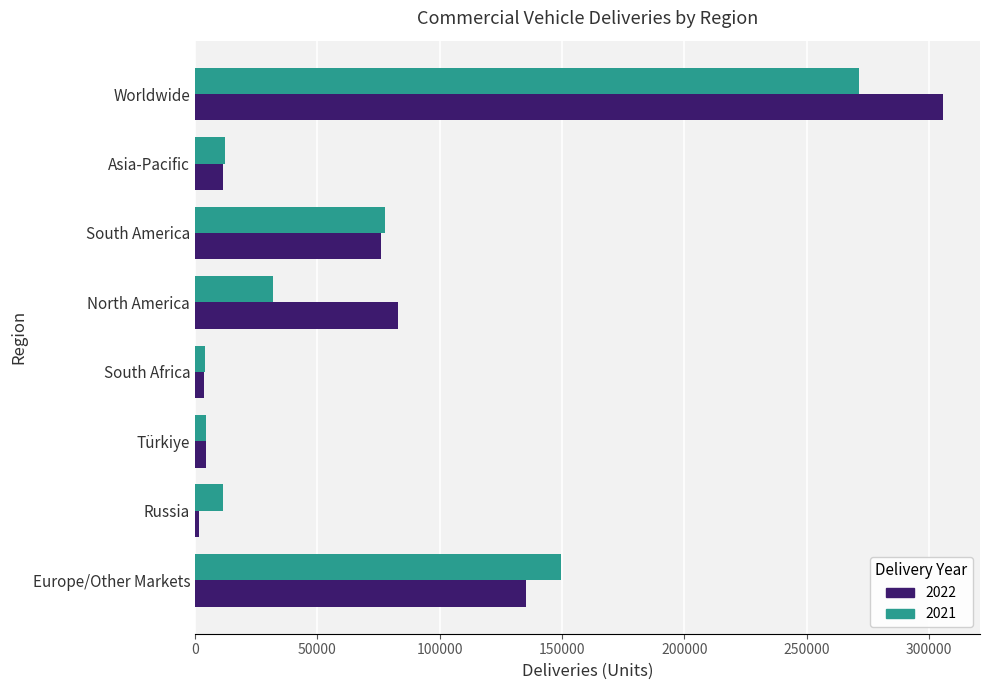

List the series in order of their peak value, lowest first.

2021, 2022